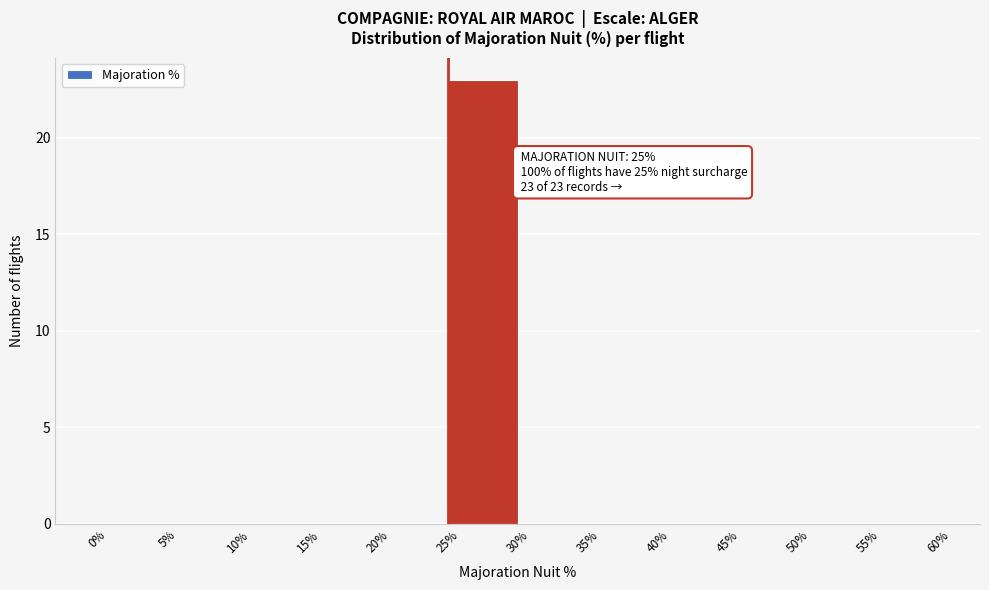

Over which range of the x-axis is the bar tallest?

25% to 30%